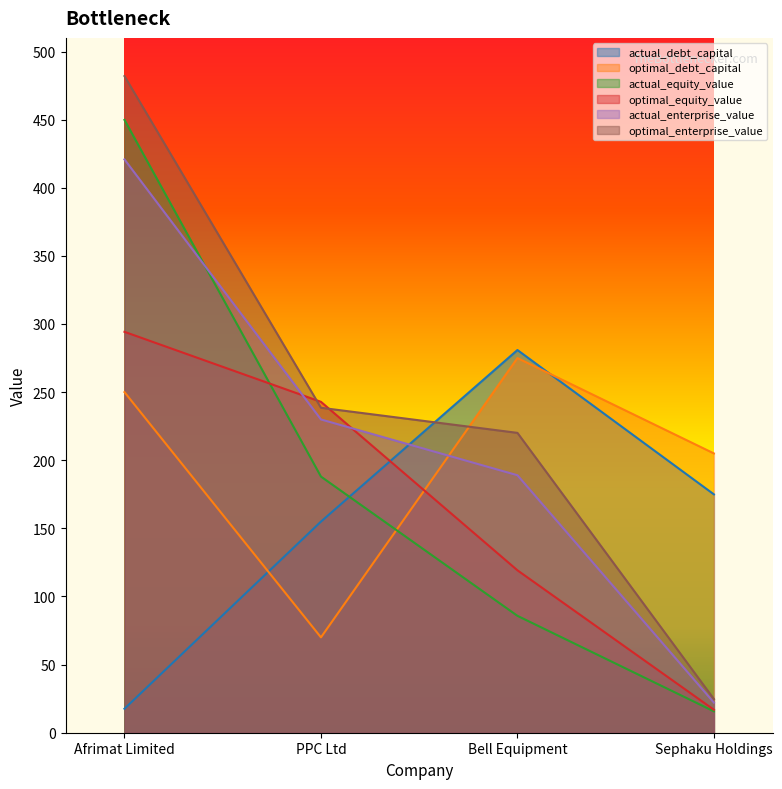

Reading left to right, transcribe all the data shown in this chart.

actual_debt_capital: Afrimat Limited=17.6	PPC Ltd=155.0	Bell Equipment=280.9	Sephaku Holdings=174.9
optimal_debt_capital: Afrimat Limited=250.0	PPC Ltd=70.0	Bell Equipment=275.0	Sephaku Holdings=205.0
actual_equity_value: Afrimat Limited=449.8	PPC Ltd=188.0	Bell Equipment=85.8	Sephaku Holdings=15.7
optimal_equity_value: Afrimat Limited=294.3	PPC Ltd=242.9	Bell Equipment=119.2	Sephaku Holdings=16.9
actual_enterprise_value: Afrimat Limited=420.8	PPC Ltd=229.9	Bell Equipment=189.0	Sephaku Holdings=22.1
optimal_enterprise_value: Afrimat Limited=482.0	PPC Ltd=238.5	Bell Equipment=220.1	Sephaku Holdings=24.7